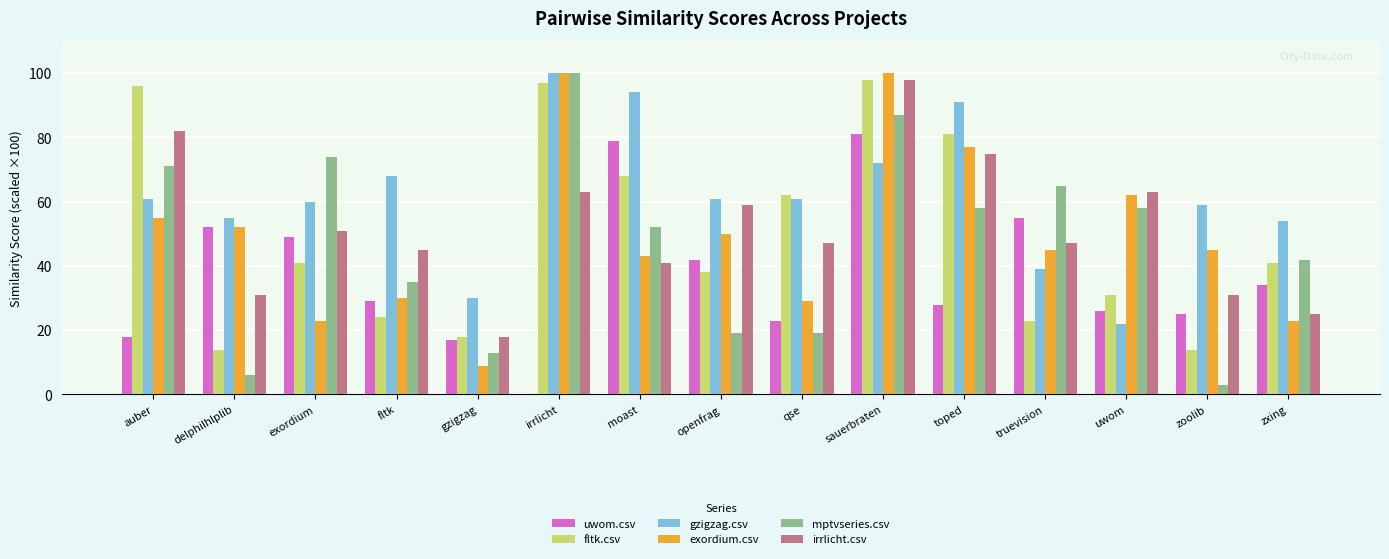

What is the sum of the exordium.csv values at fltk and zoolib?

75.0